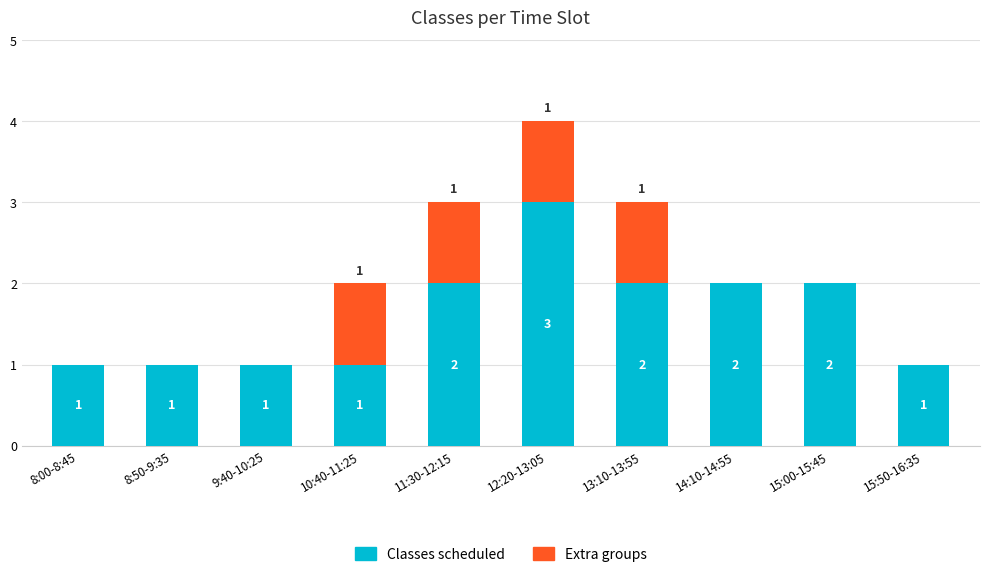

Reading left to right, transcribe the values for Classes scheduled.

8:00-8:45=1	8:50-9:35=1	9:40-10:25=1	10:40-11:25=1	11:30-12:15=2	12:20-13:05=3	13:10-13:55=2	14:10-14:55=2	15:00-15:45=2	15:50-16:35=1